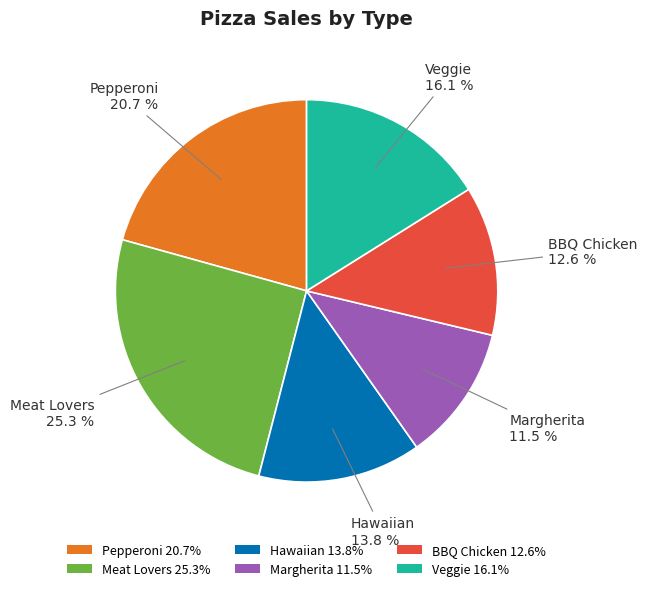

Rank the categories by value from lowest to highest.

Margherita, BBQ Chicken, Hawaiian, Veggie, Pepperoni, Meat Lovers